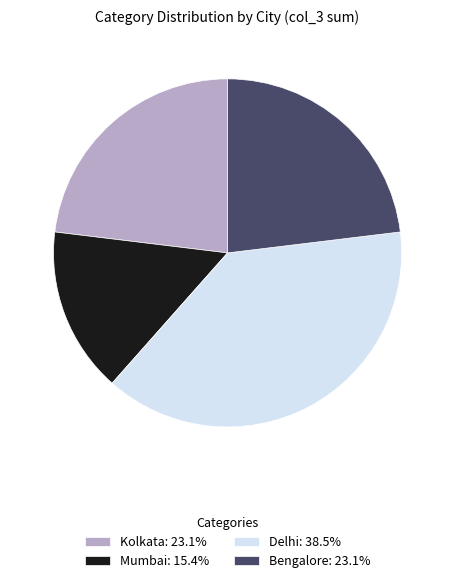

Is the sum of Kolkata: 23.1% and Bengalore: 23.1% greater than half?

No